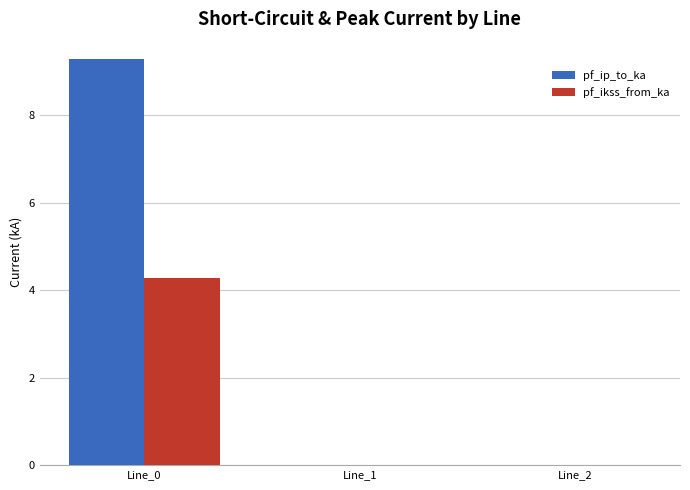

Is the value of pf_ikss_from_ka at Line_1 greater than the value of pf_ip_to_ka at Line_0?

No